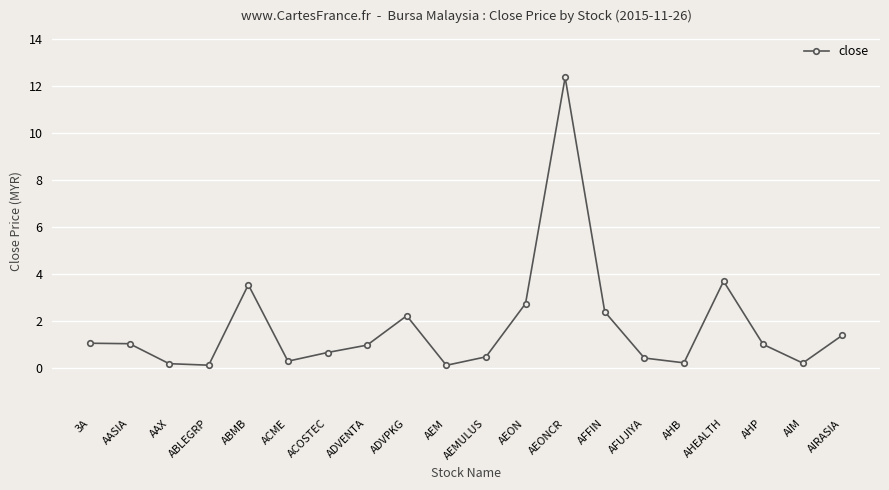

True or false: the data has more than 1 interior local peaks.

True